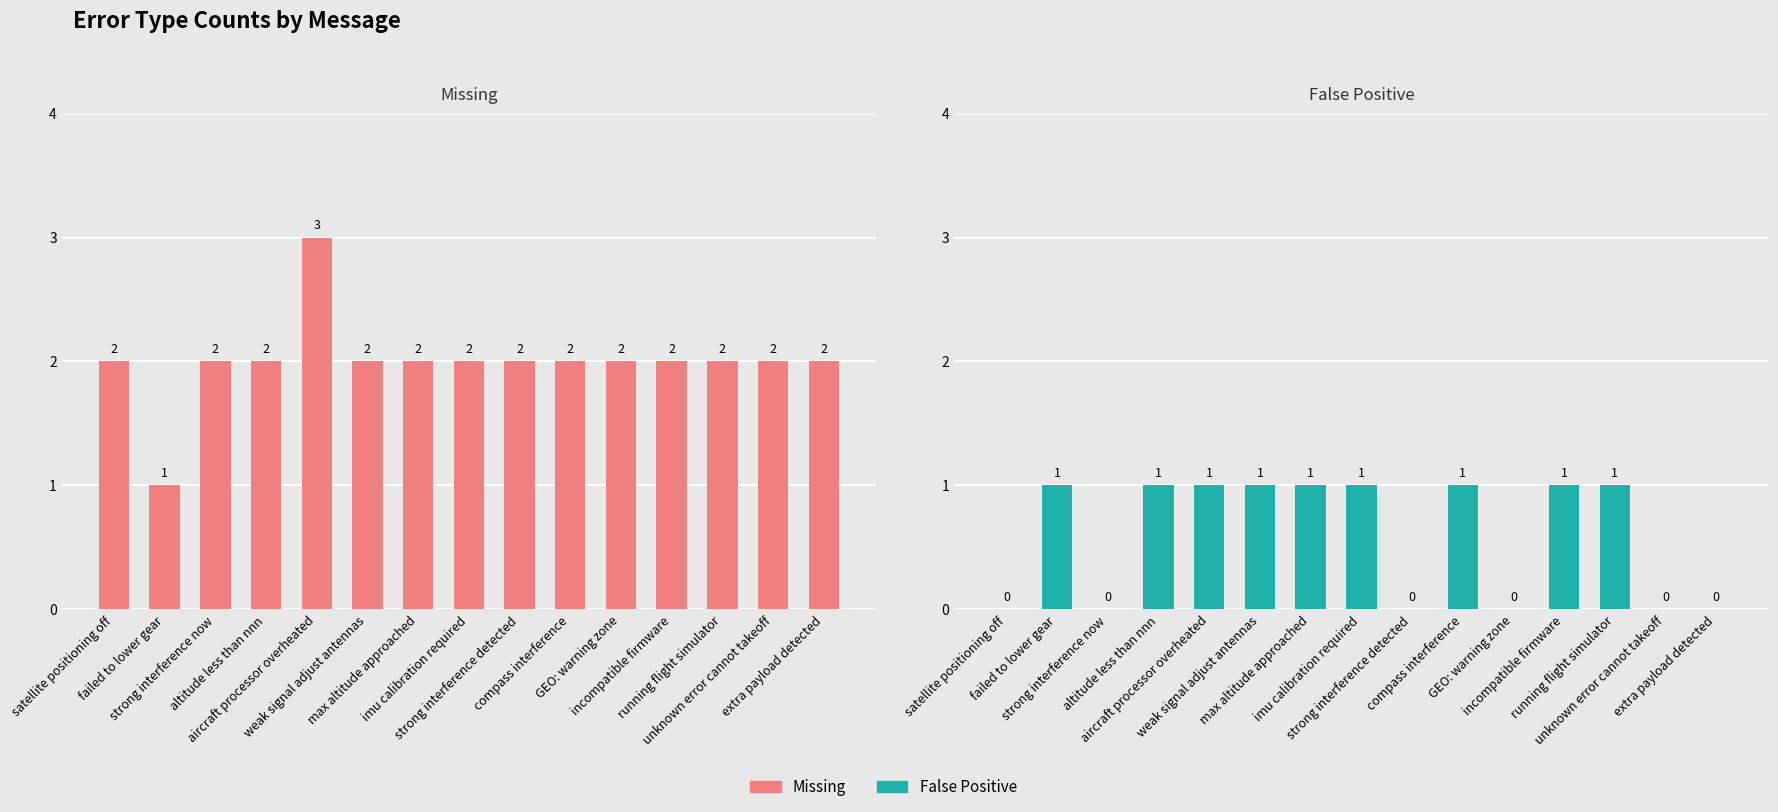

Count the number of categories in the chart.

15